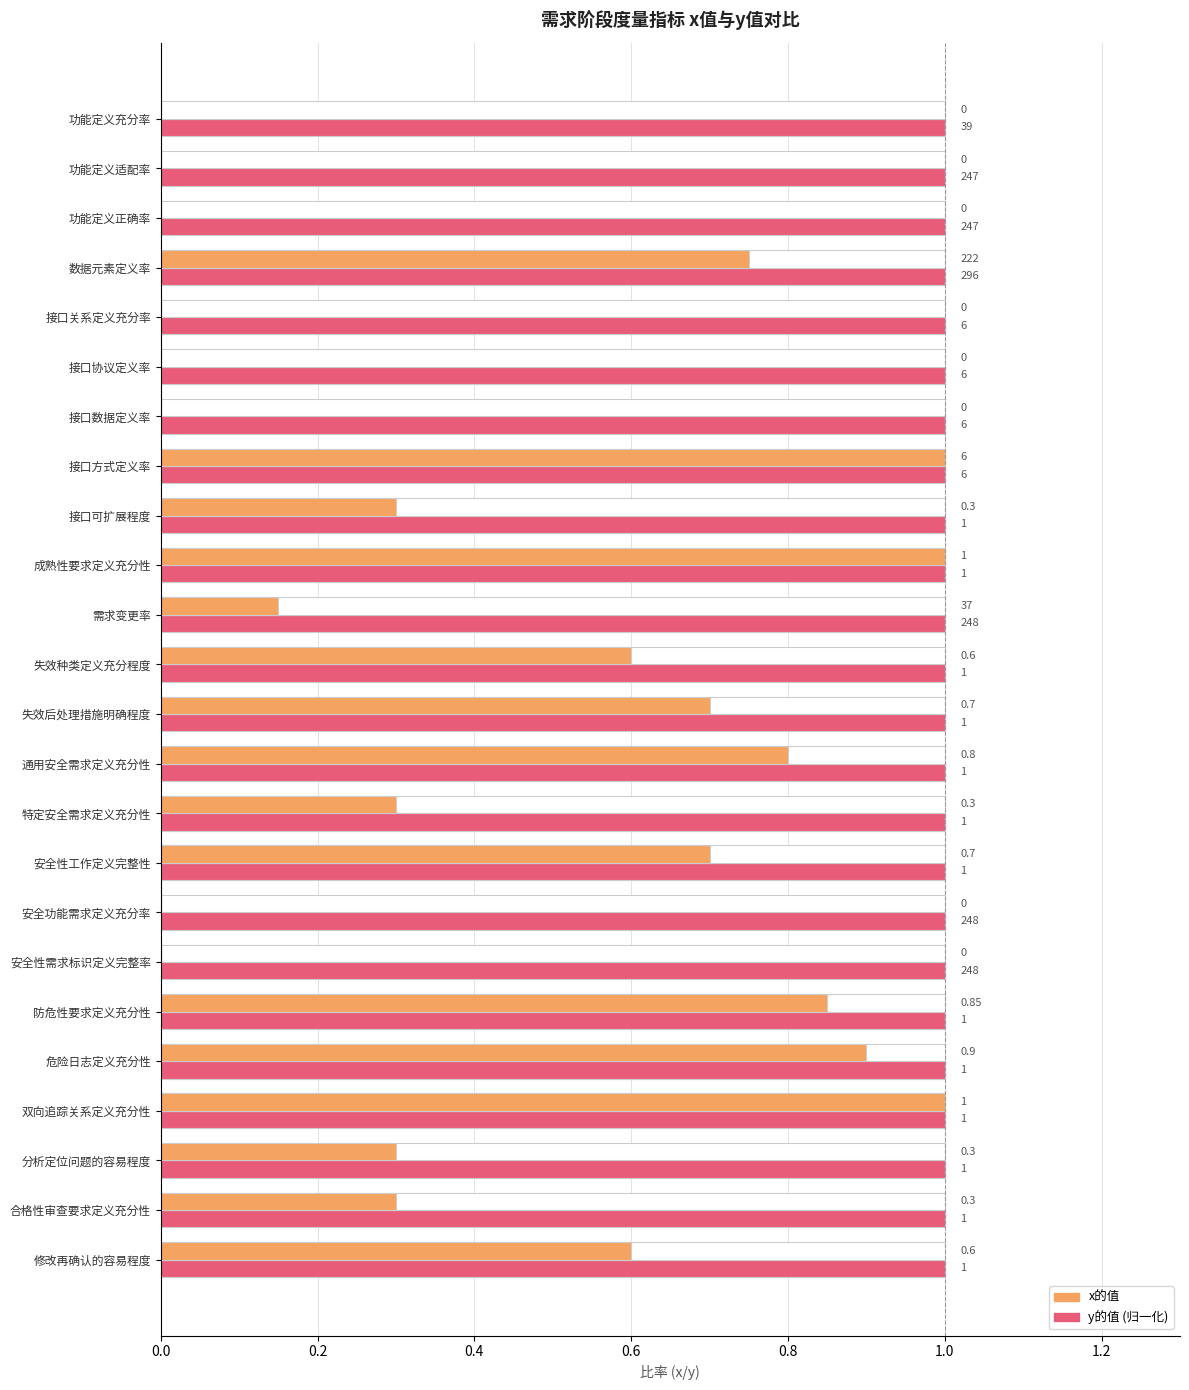

Is it true that y的值 equals 0.6 at 22?

False